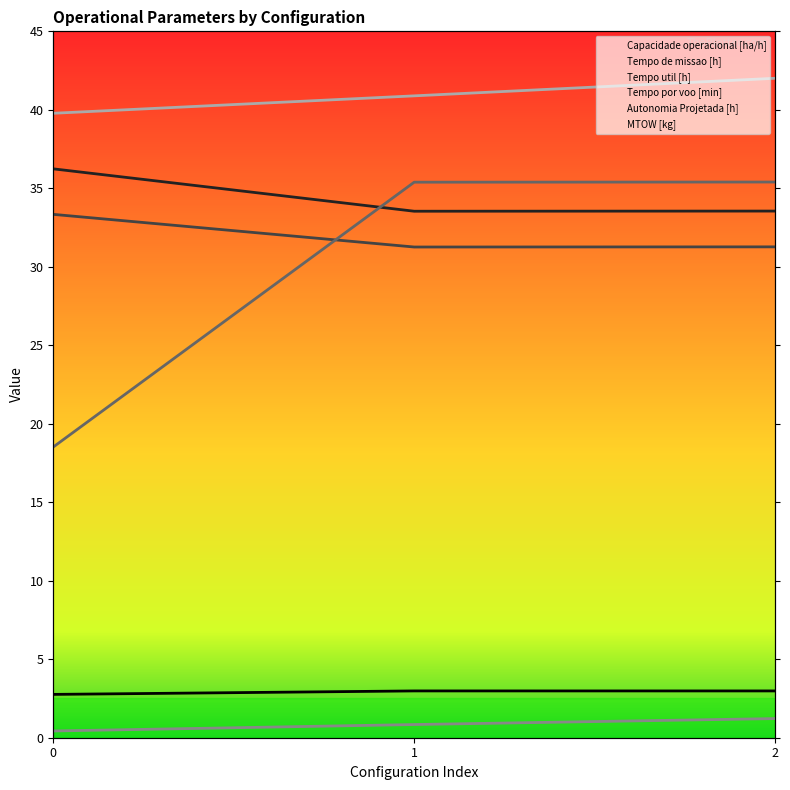

Which category has the highest value across all series?

2